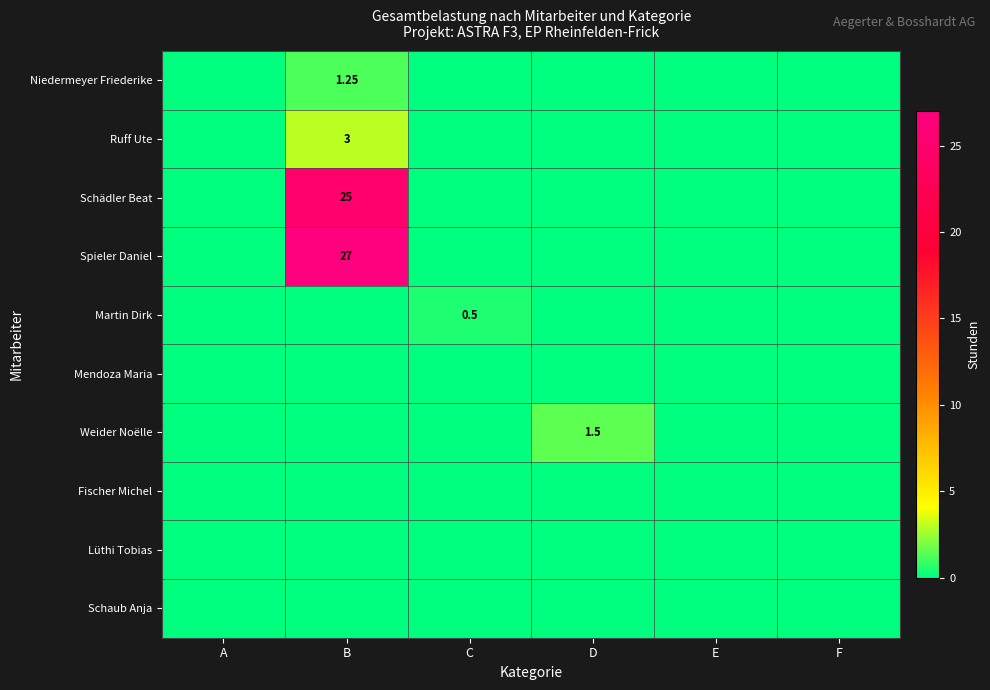

What is the sum of all Schädler Beat values?

25.0